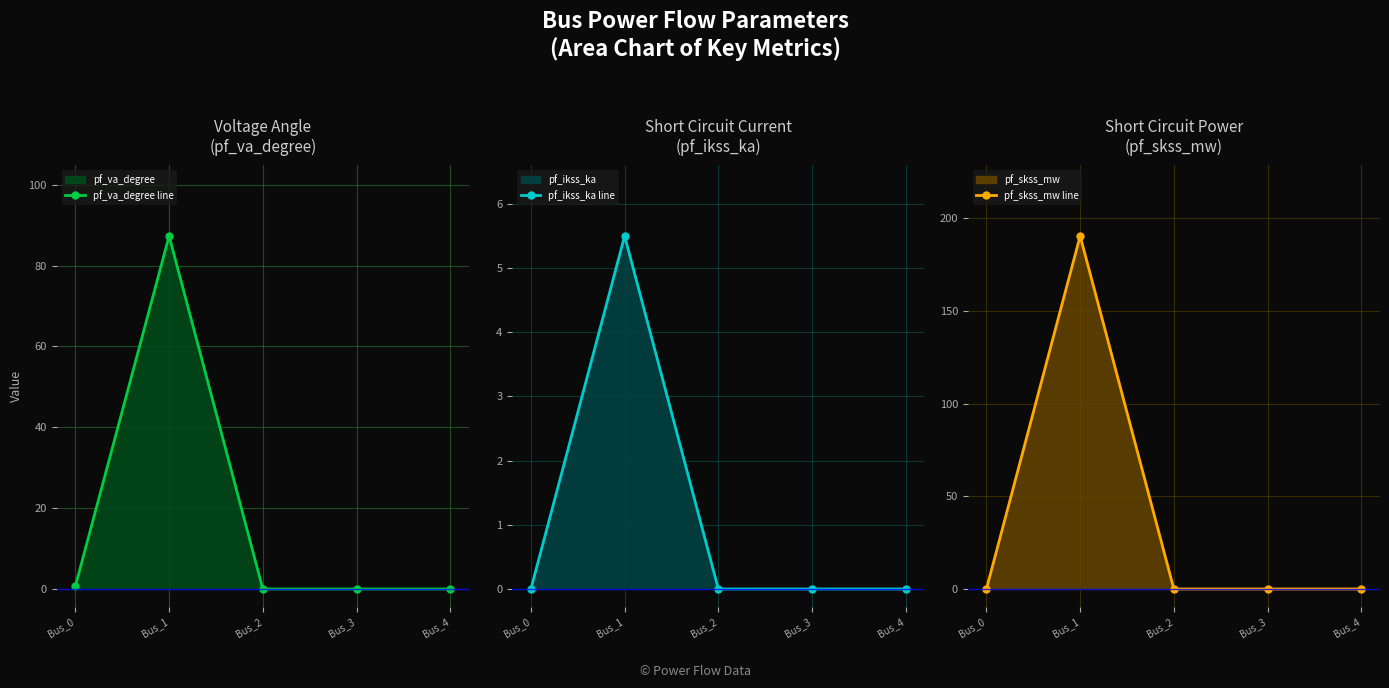

Rank the series by their average value, from lowest to highest.

pf_ikss_ka line, pf_va_degree line, pf_skss_mw line